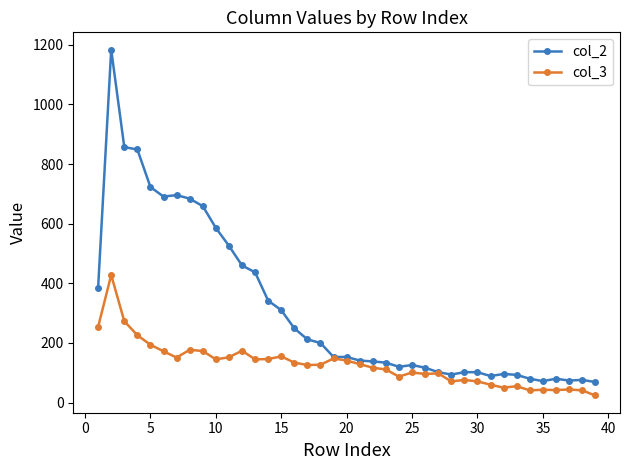

Count the number of categories in the chart.

39